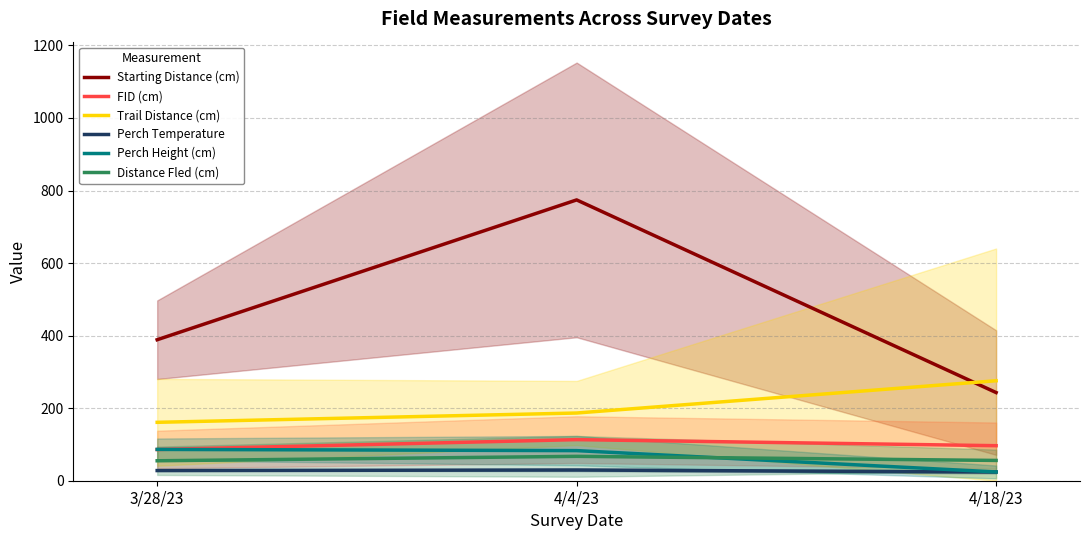

Which series changed the most between 4/4/23 and 4/18/23?

Starting Distance (cm)